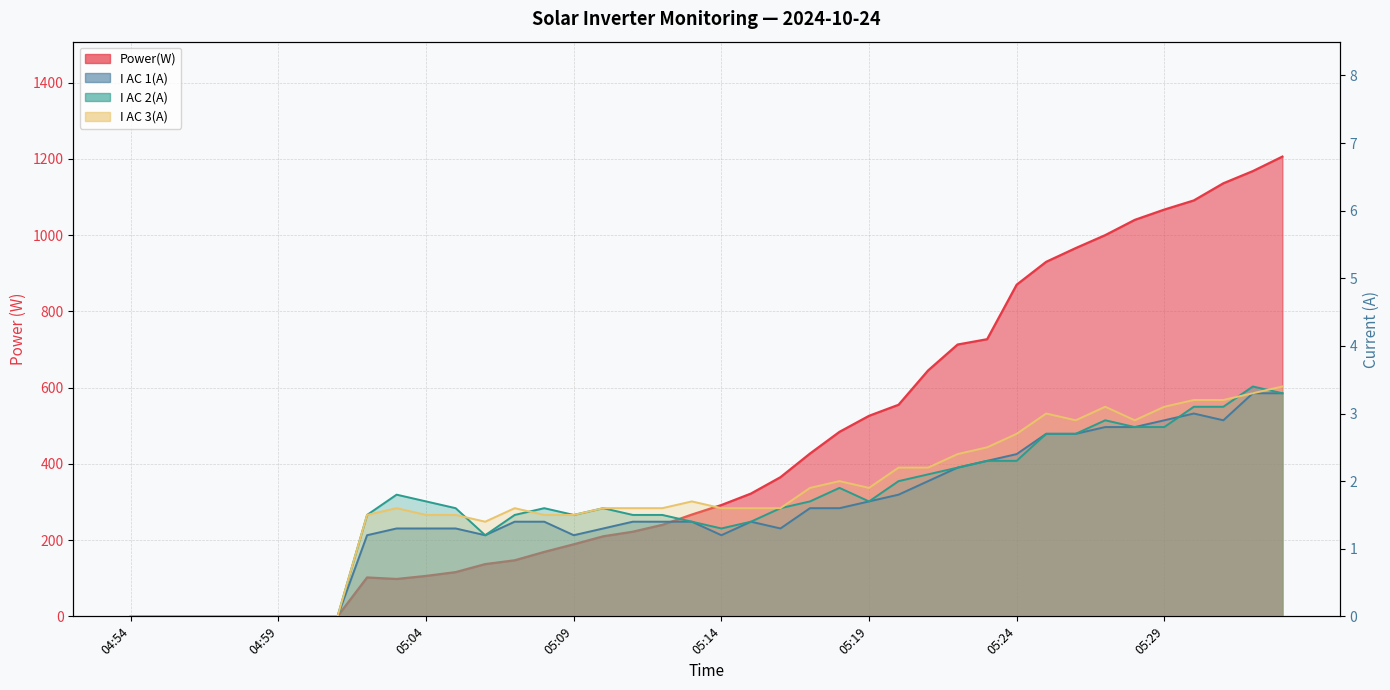

Reading right to left, transcribe all the data shown in this chart.

Power(W): 05:33=1206.0	05:32=1168.0	05:31=1136.0	05:30=1091.0	05:29=1067.0	05:28=1040.0	05:27=1000.0	05:26=966.0	05:25=930.0	05:24=870.0	05:23=727.0	05:22=713.0	05:21=645.0	05:20=555.0	05:19=526.0	05:18=484.0	05:17=427.0	05:16=365.0	05:15=322.0	05:14=292.0	05:13=267.0	05:12=240.0	05:11=222.0	05:10=210.0	05:09=189.0	05:08=169.0	05:07=147.0	05:06=137.0	05:05=116.0	05:04=106.0	05:03=98.0	05:02=102.0	05:01=0.0	05:00=0.0	04:59=0.0	04:58=0.0	04:57=0.0	04:56=0.0	04:55=0.0	04:54=0.0
I AC 1(A): 05:33=3.3	05:32=3.3	05:31=2.9	05:30=3.0	05:29=2.9	05:28=2.8	05:27=2.8	05:26=2.7	05:25=2.7	05:24=2.4	05:23=2.3	05:22=2.2	05:21=2.0	05:20=1.8	05:19=1.7	05:18=1.6	05:17=1.6	05:16=1.3	05:15=1.4	05:14=1.2	05:13=1.4	05:12=1.4	05:11=1.4	05:10=1.3	05:09=1.2	05:08=1.4	05:07=1.4	05:06=1.2	05:05=1.3	05:04=1.3	05:03=1.3	05:02=1.2	05:01=0.0	05:00=0.0	04:59=0.0	04:58=0.0	04:57=0.0	04:56=0.0	04:55=0.0	04:54=0.0
I AC 2(A): 05:33=3.3	05:32=3.4	05:31=3.1	05:30=3.1	05:29=2.8	05:28=2.8	05:27=2.9	05:26=2.7	05:25=2.7	05:24=2.3	05:23=2.3	05:22=2.2	05:21=2.1	05:20=2.0	05:19=1.7	05:18=1.9	05:17=1.7	05:16=1.6	05:15=1.4	05:14=1.3	05:13=1.4	05:12=1.5	05:11=1.5	05:10=1.6	05:09=1.5	05:08=1.6	05:07=1.5	05:06=1.2	05:05=1.6	05:04=1.7	05:03=1.8	05:02=1.5	05:01=0.0	05:00=0.0	04:59=0.0	04:58=0.0	04:57=0.0	04:56=0.0	04:55=0.0	04:54=0.0
I AC 3(A): 05:33=3.4	05:32=3.3	05:31=3.2	05:30=3.2	05:29=3.1	05:28=2.9	05:27=3.1	05:26=2.9	05:25=3.0	05:24=2.7	05:23=2.5	05:22=2.4	05:21=2.2	05:20=2.2	05:19=1.9	05:18=2.0	05:17=1.9	05:16=1.6	05:15=1.6	05:14=1.6	05:13=1.7	05:12=1.6	05:11=1.6	05:10=1.6	05:09=1.5	05:08=1.5	05:07=1.6	05:06=1.4	05:05=1.5	05:04=1.5	05:03=1.6	05:02=1.5	05:01=0.0	05:00=0.0	04:59=0.0	04:58=0.0	04:57=0.0	04:56=0.0	04:55=0.0	04:54=0.0